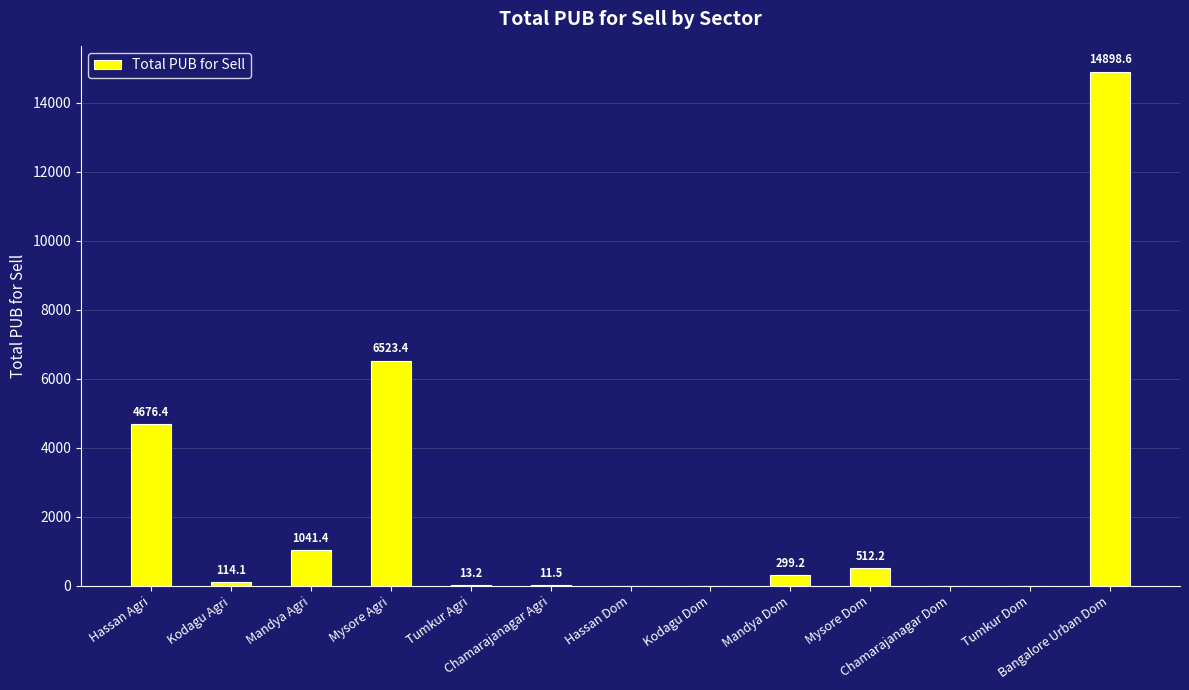

What is the maximum value shown in the chart?

14898.6